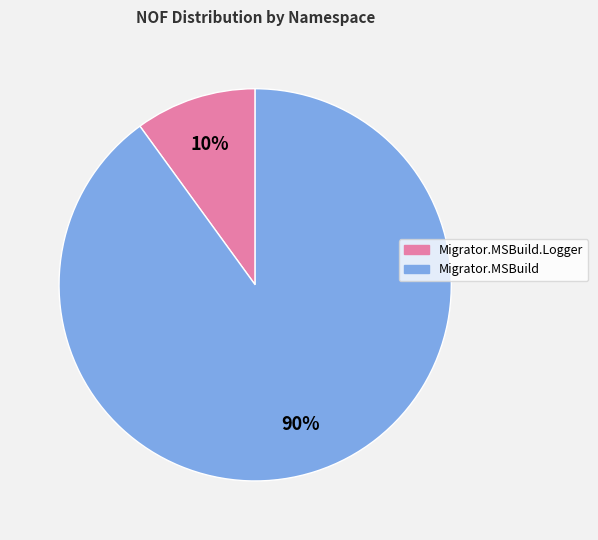

Does any single category account for the majority?

Yes